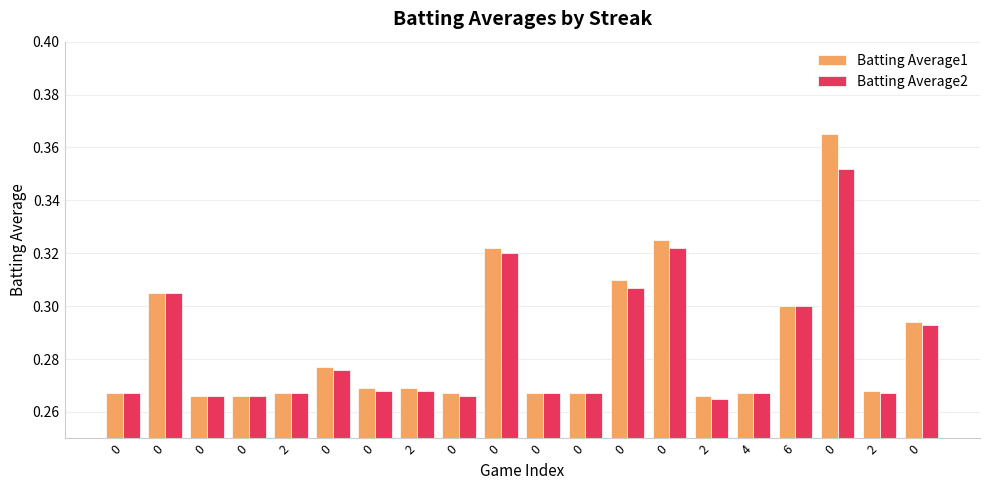

How many bars are there in each group?

2